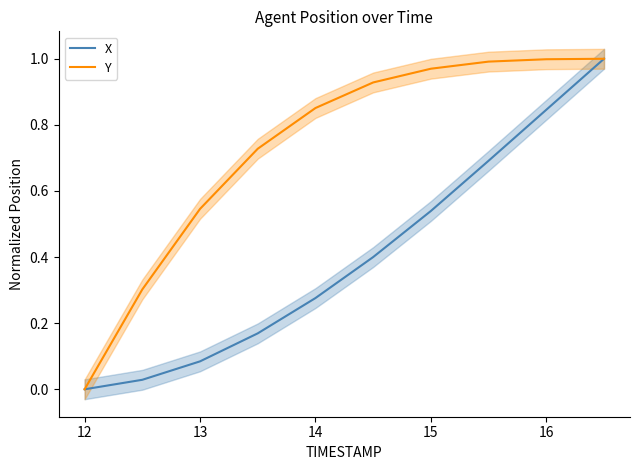

The value of X at 12 is 0.5. True or false?

False